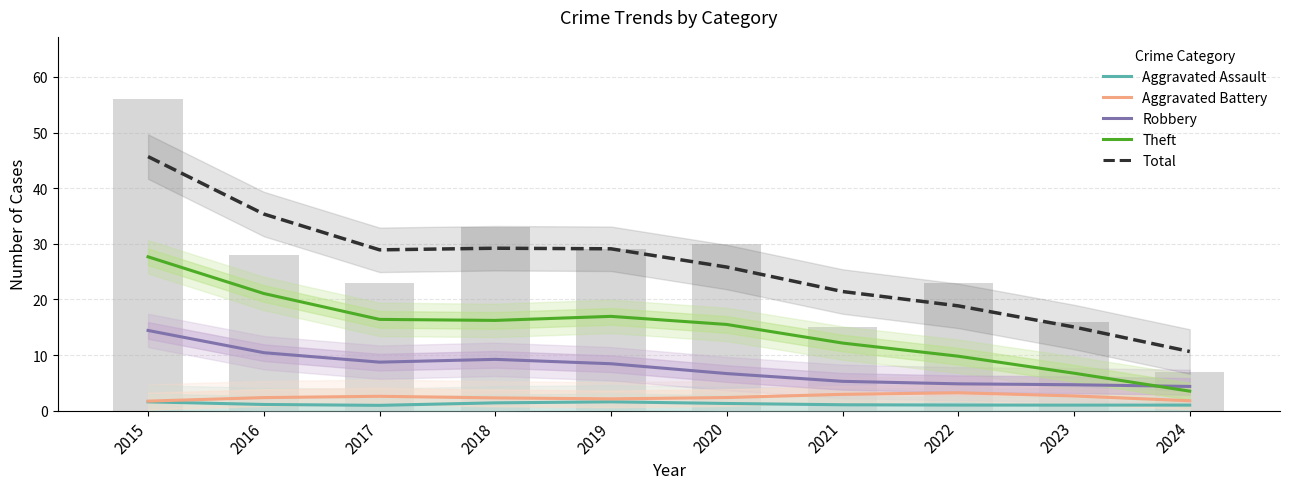

At which category does the chart reach its minimum across all series?

2017